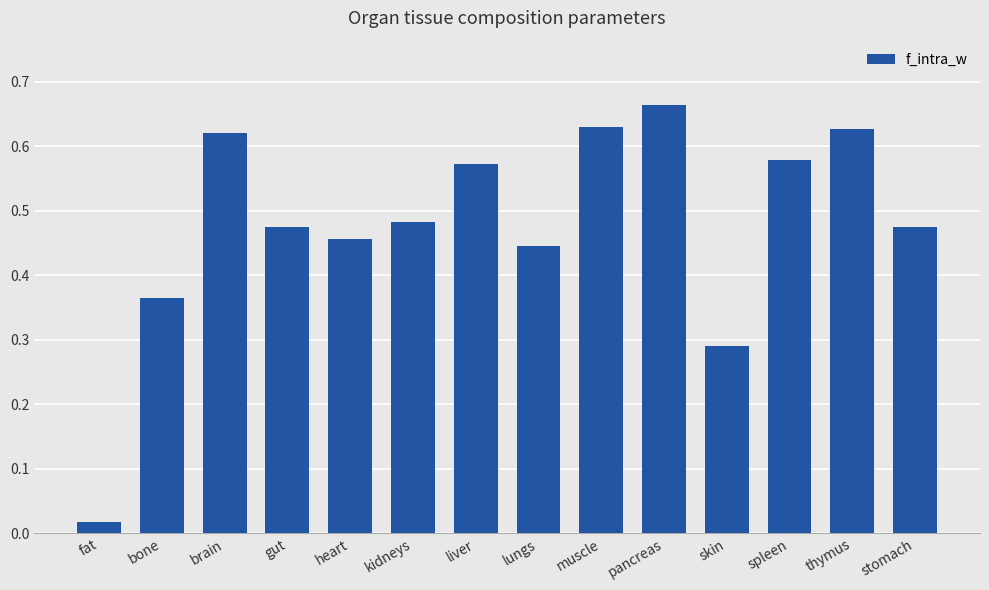

Is it true that the value at lungs is 0.7?

False